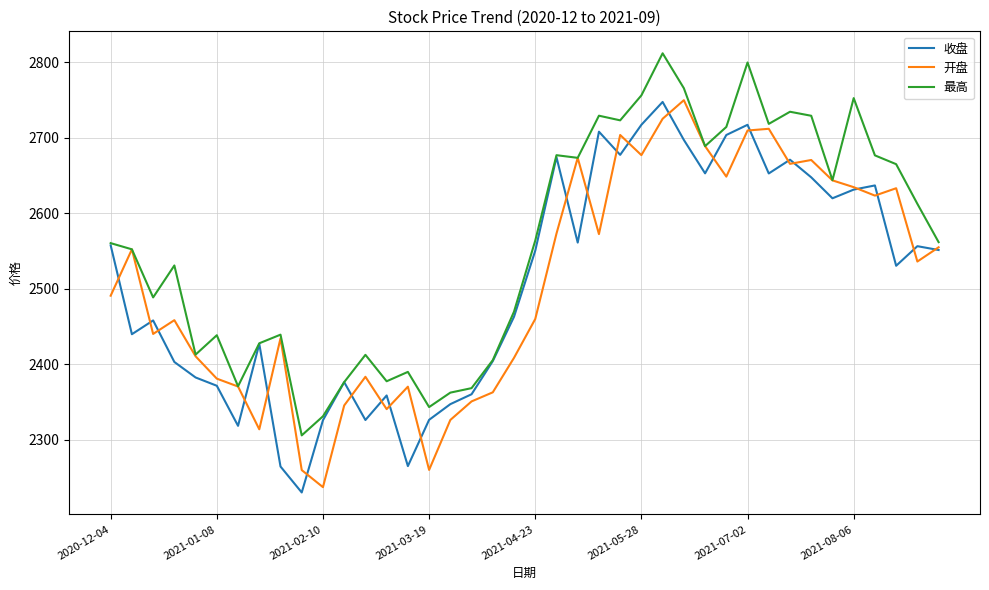

Which series has the largest total across all categories?

最高